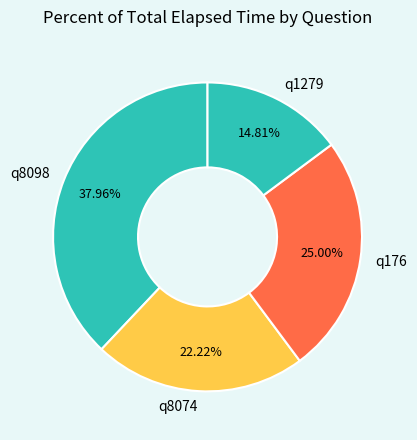

What is the largest slice in the pie chart?

q8098